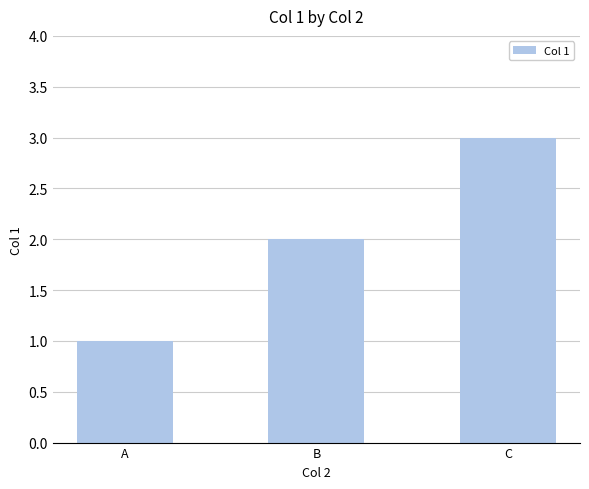

List the labels in order of value, largest first.

C, B, A